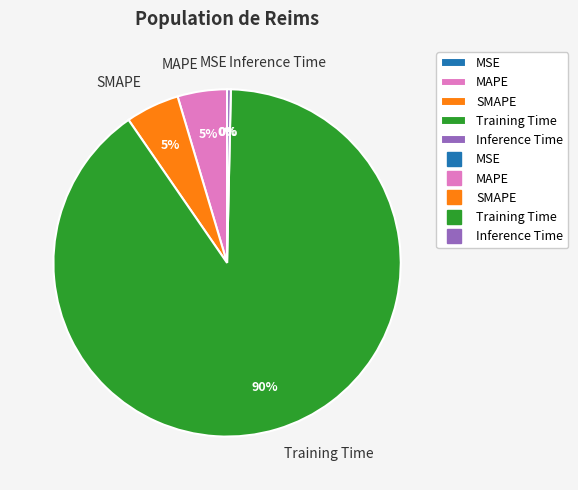

True or false: Inference Time accounts for 0% of the total.

True